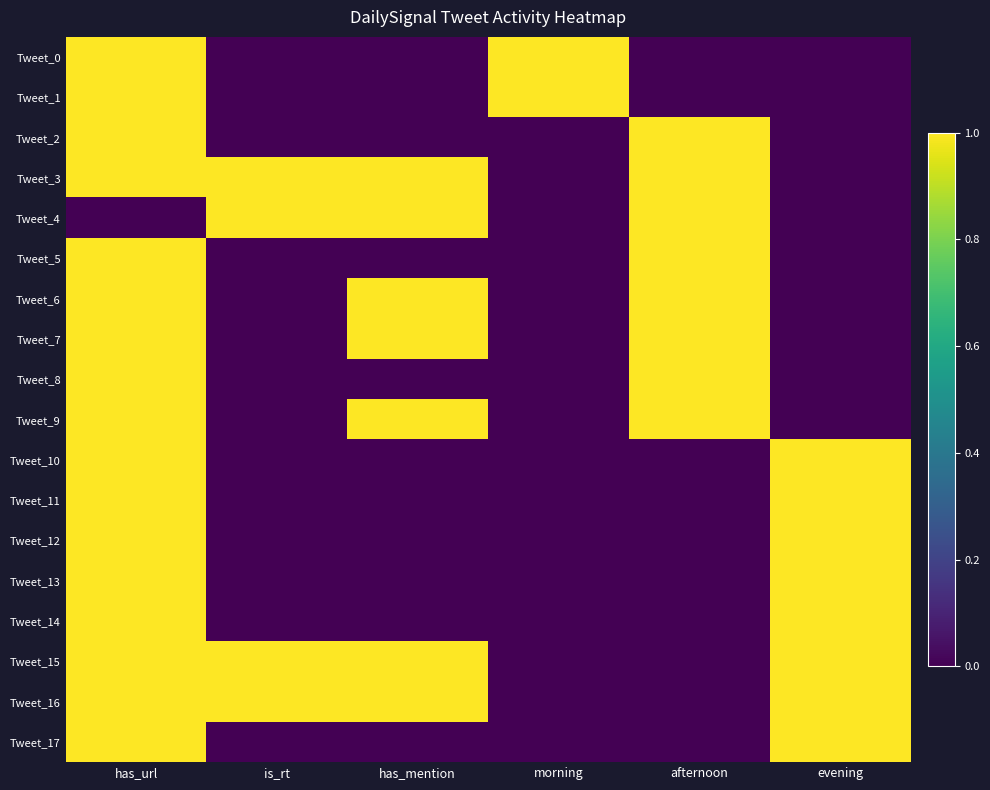

Which has a higher value, has_mention or has_url?

has_url